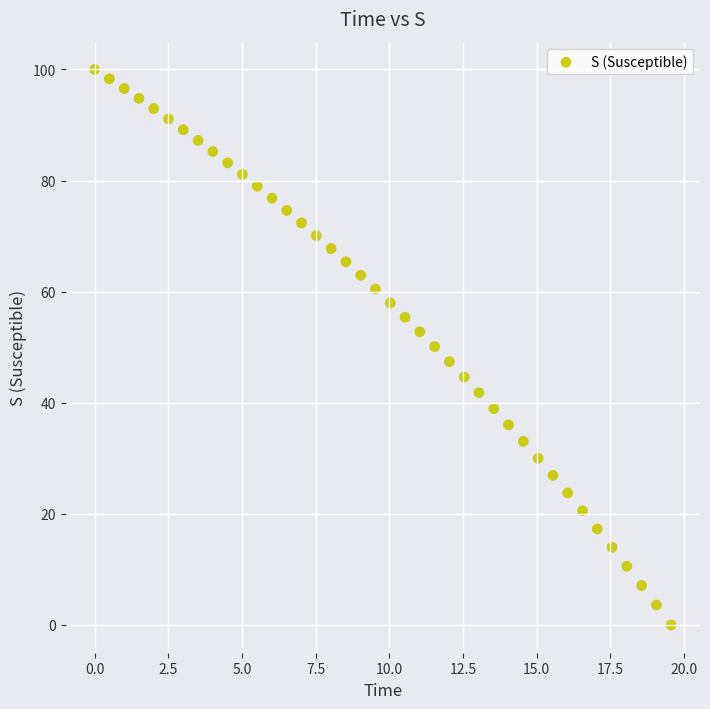

What is the range of X values (max minus min)?

19.6